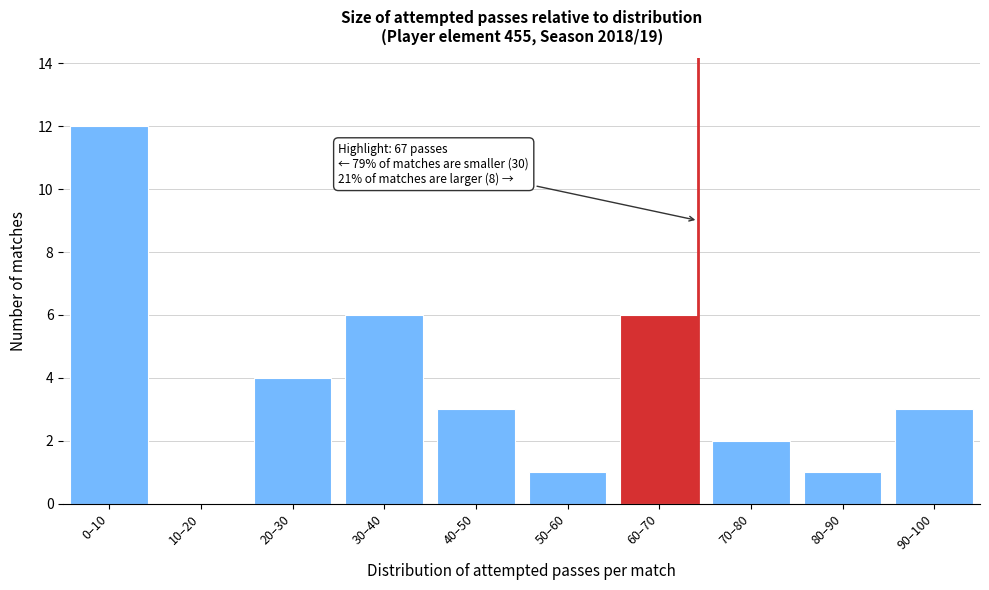

The chart shows a value of 1 at 80–90. True or false?

True